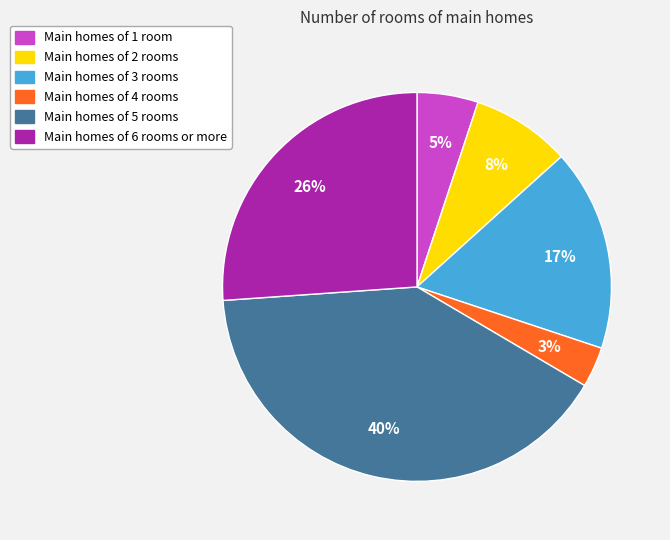

What is the smallest slice in the pie chart?

Main homes of 4 rooms